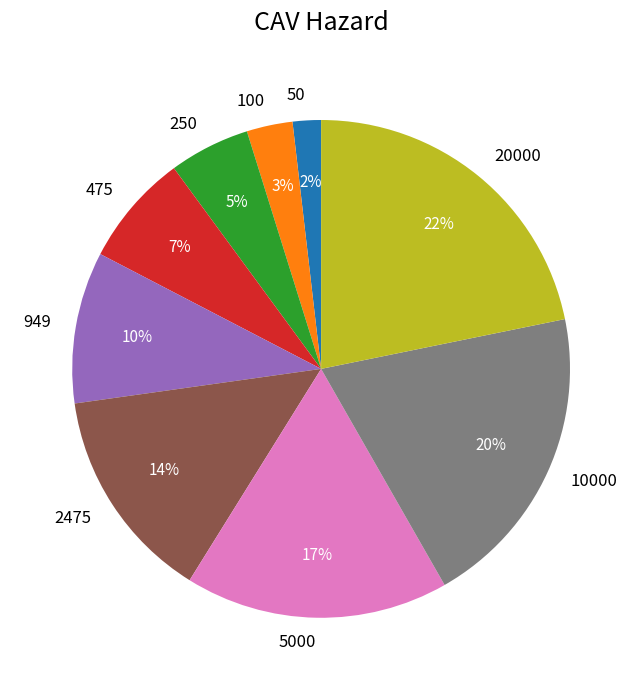

Does any single category account for the majority?

No